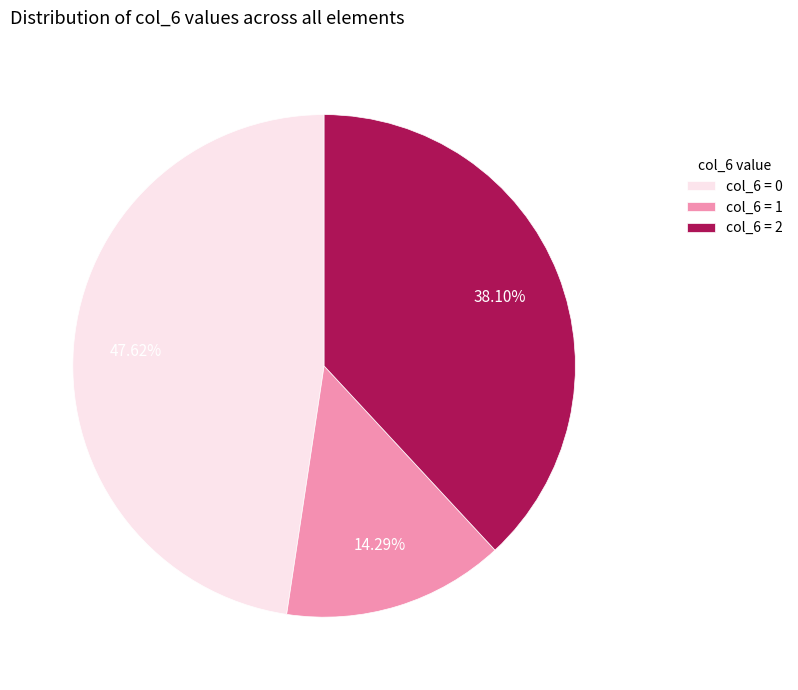

Approximately how many times larger is the value at col_6 = 0 compared to col_6 = 2?

1.2